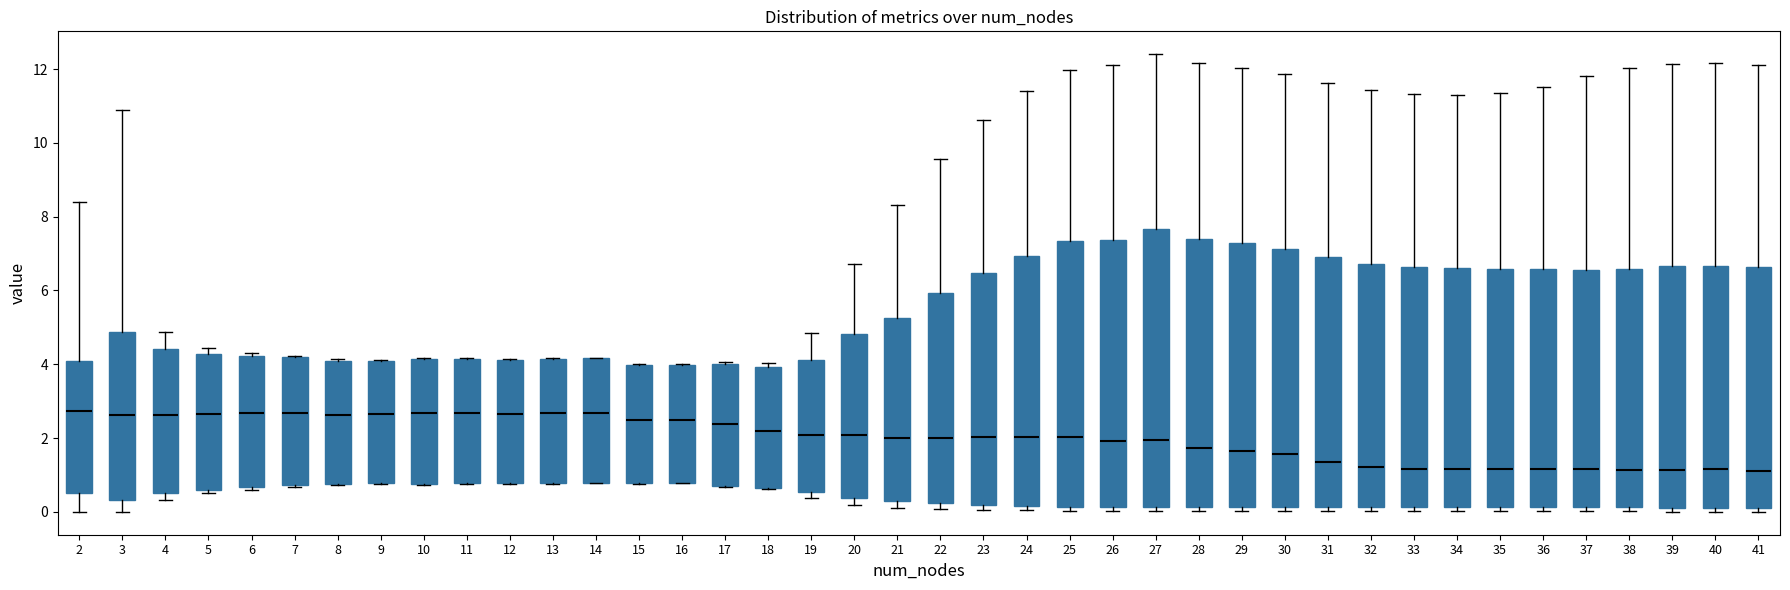

Which box is the tallest, from its lower edge to its upper edge?

27